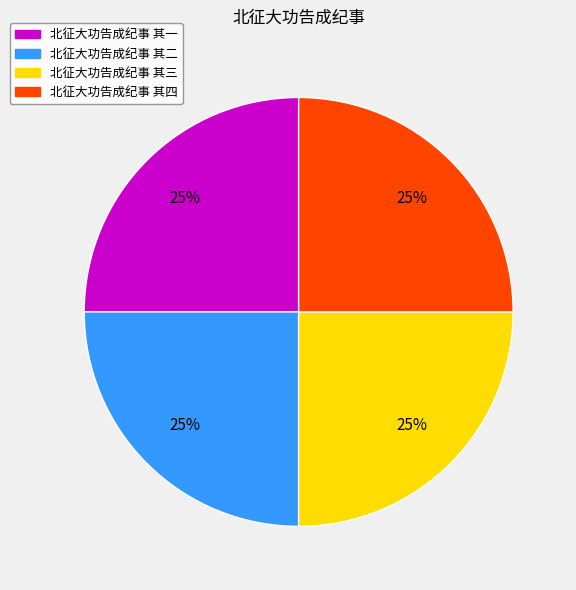

True or false: 北征大功告成纪事 其一 accounts for 11% of the total.

False